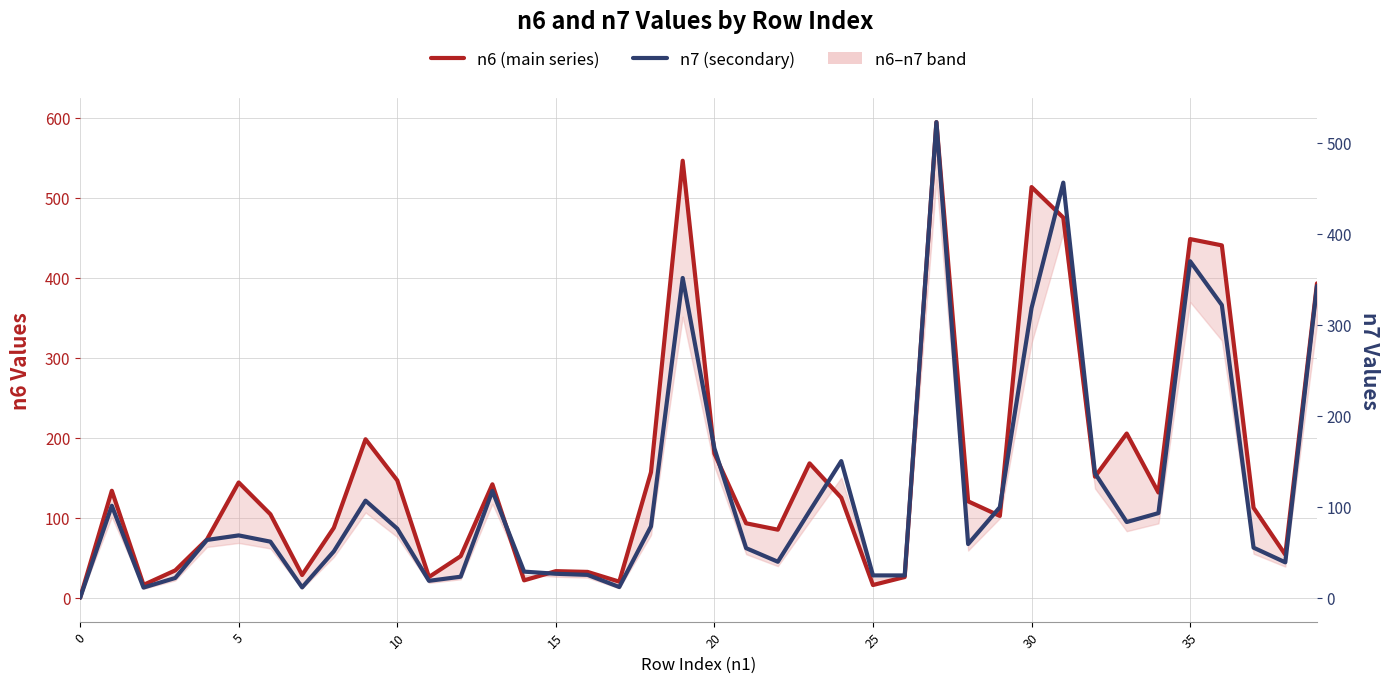

Between 24 and 27, which series saw the biggest shift?

n6 (main series)